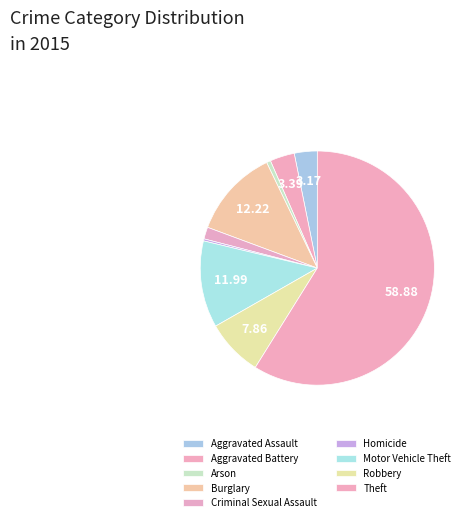

How many slices are in this pie chart?

9